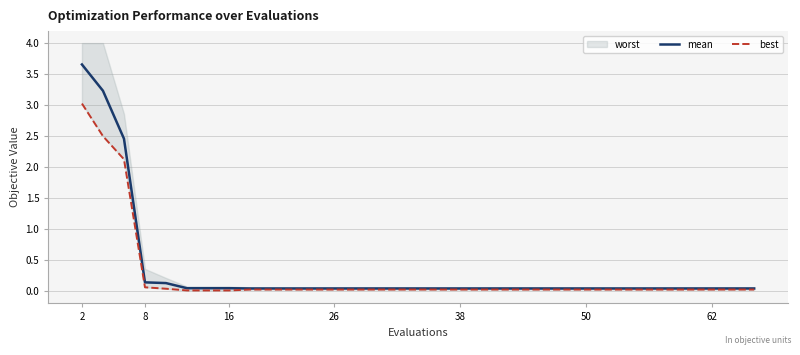

The mean series shows 6.4 at 2. True or false?

False